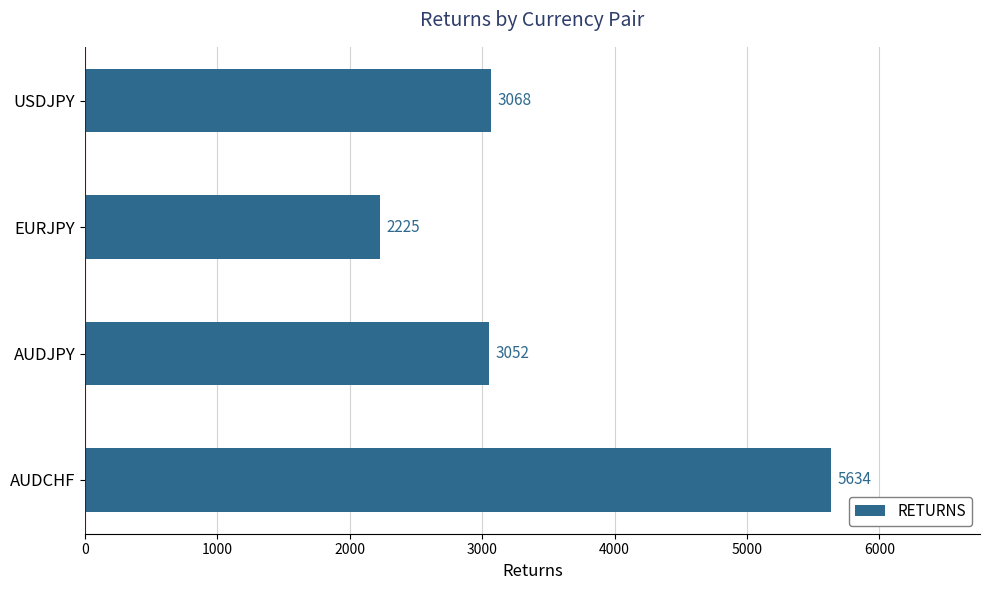

How many values are below 3068?

2